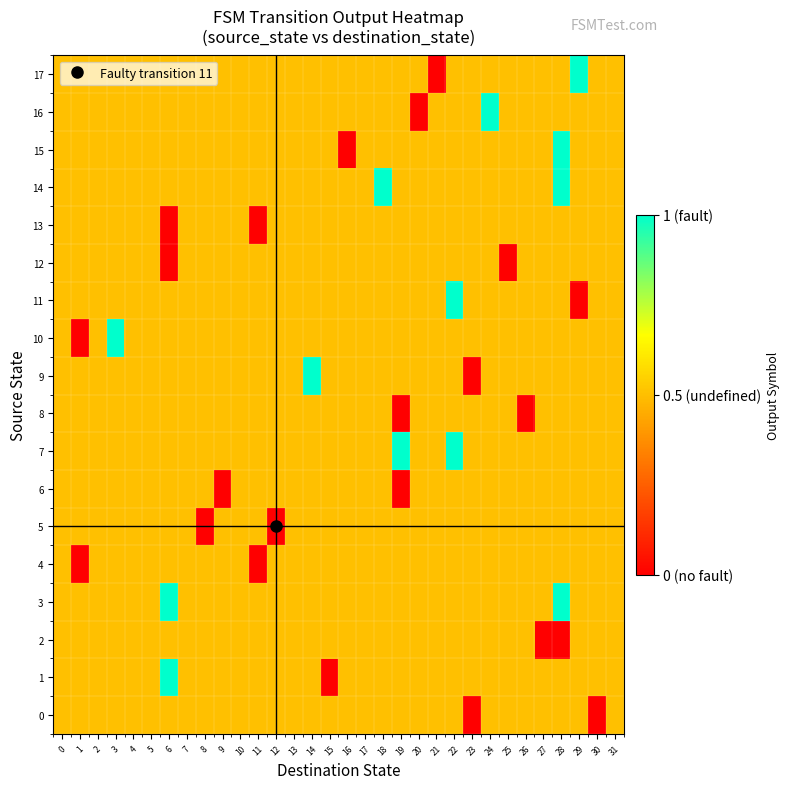

Count the number of data series in this chart.

18